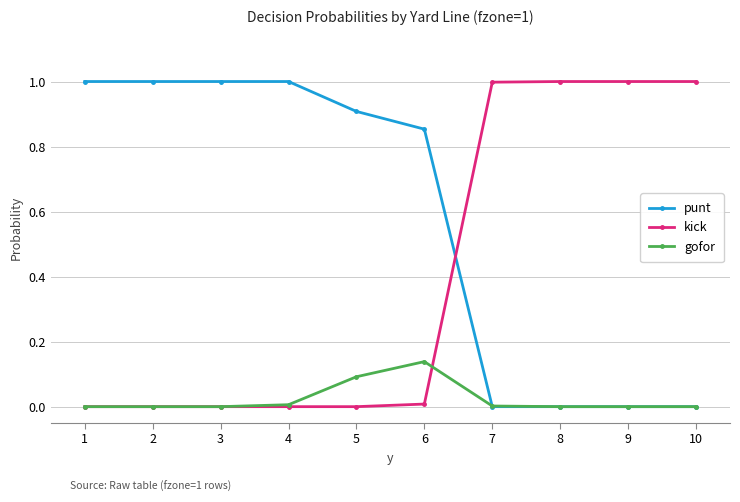

What is the value of the kick point at the 7th from the left?

1.0